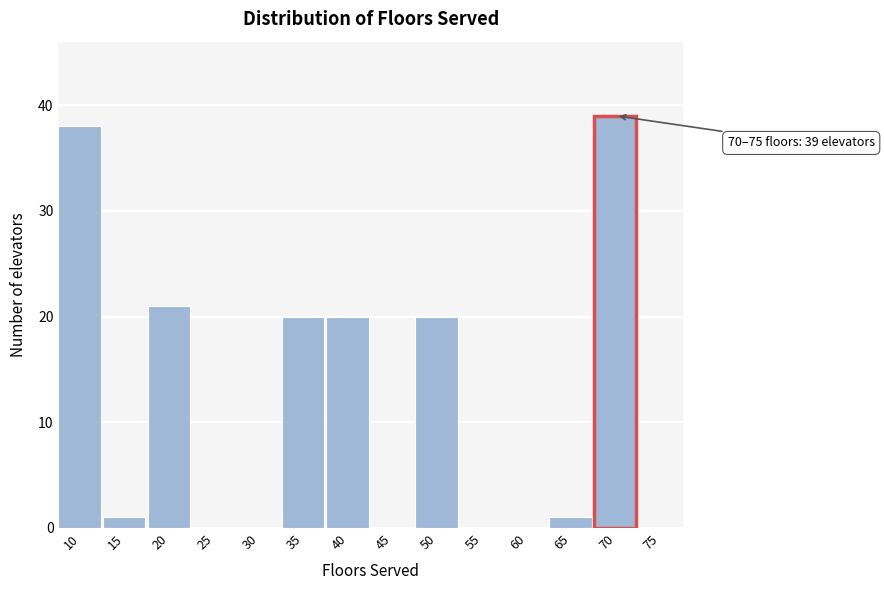

Reading right to left, what are all the values shown in this chart?

75=0	70=39	65=1	60=0	55=0	50=20	45=0	40=20	35=20	30=0	25=0	20=21	15=1	10=38